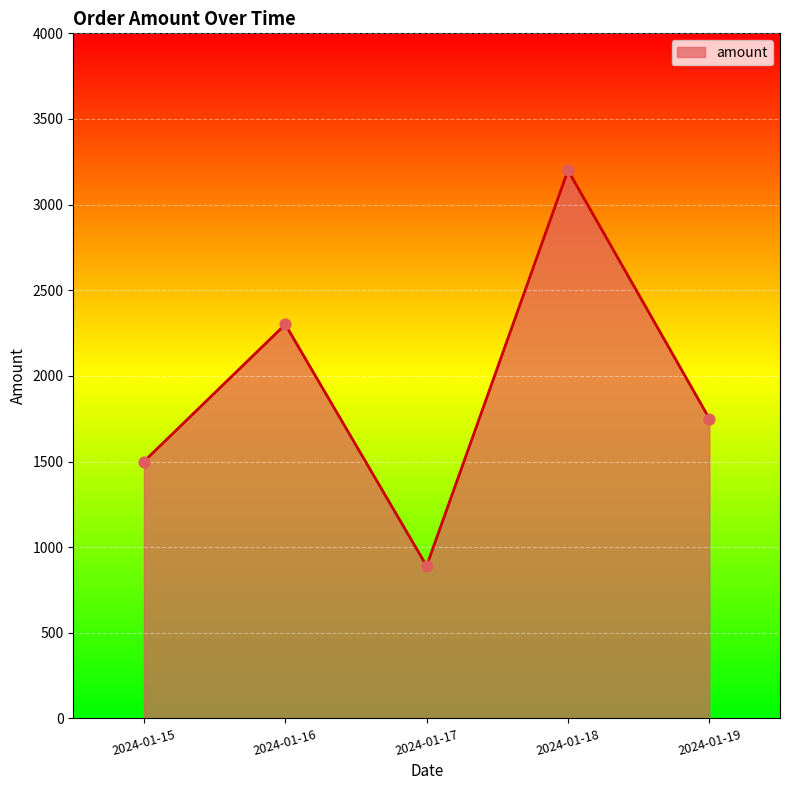

Which has a higher value, 2024-01-15 or 2024-01-16?

2024-01-16